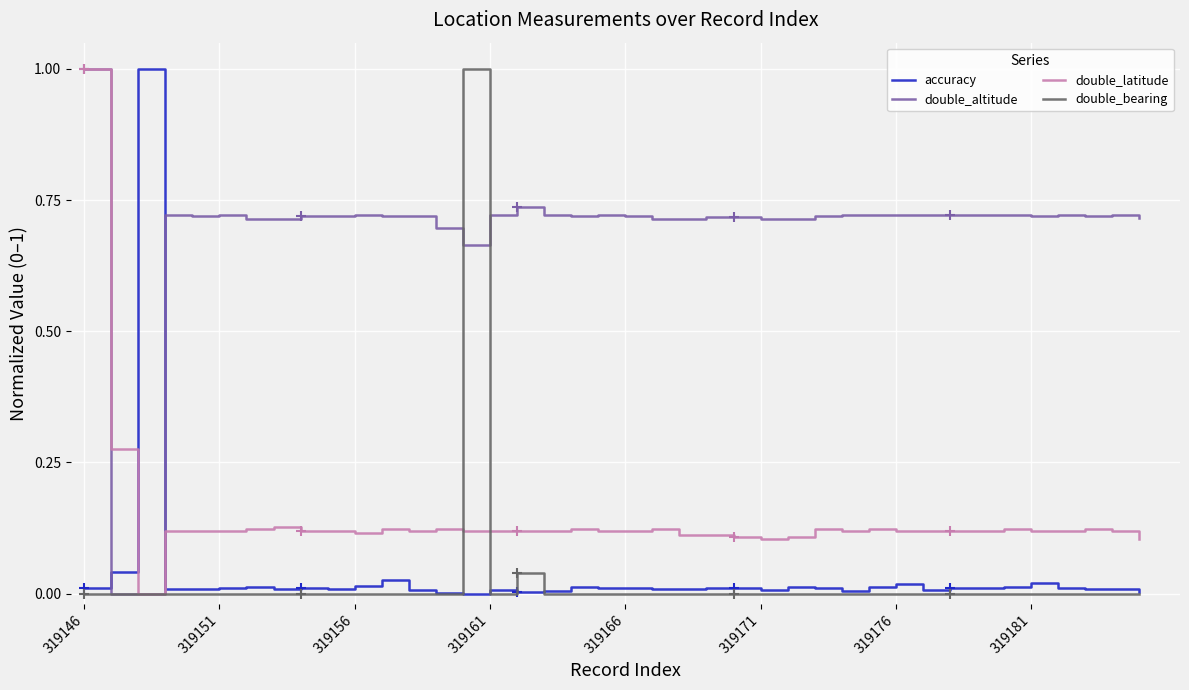

How many distinct data groups are displayed?

4